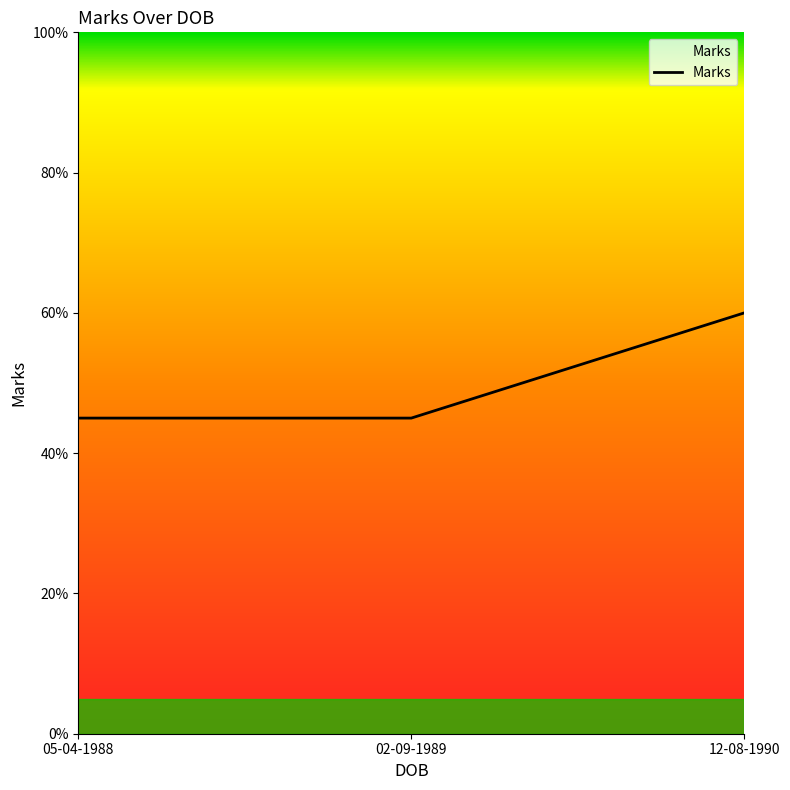

What is the ratio of the value at 02-09-1989 to the value at 05-04-1988?

1.0